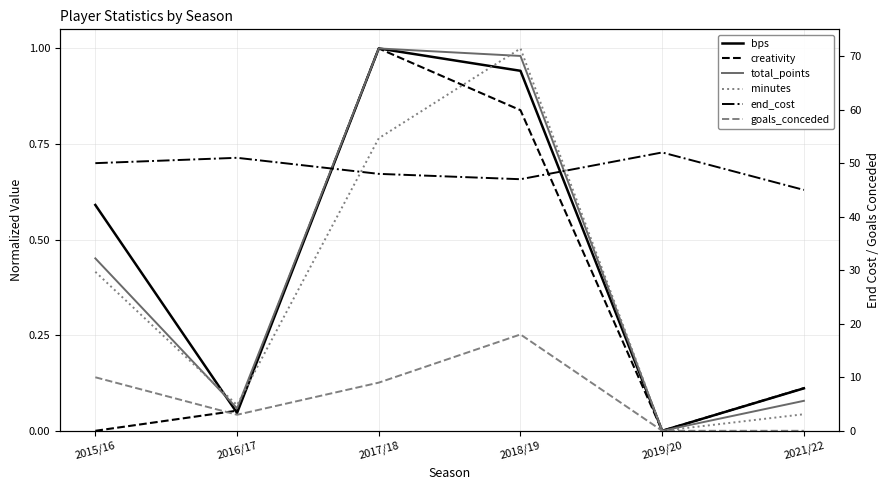

True or false: total_points and goals_conceded intersect in this chart.

False